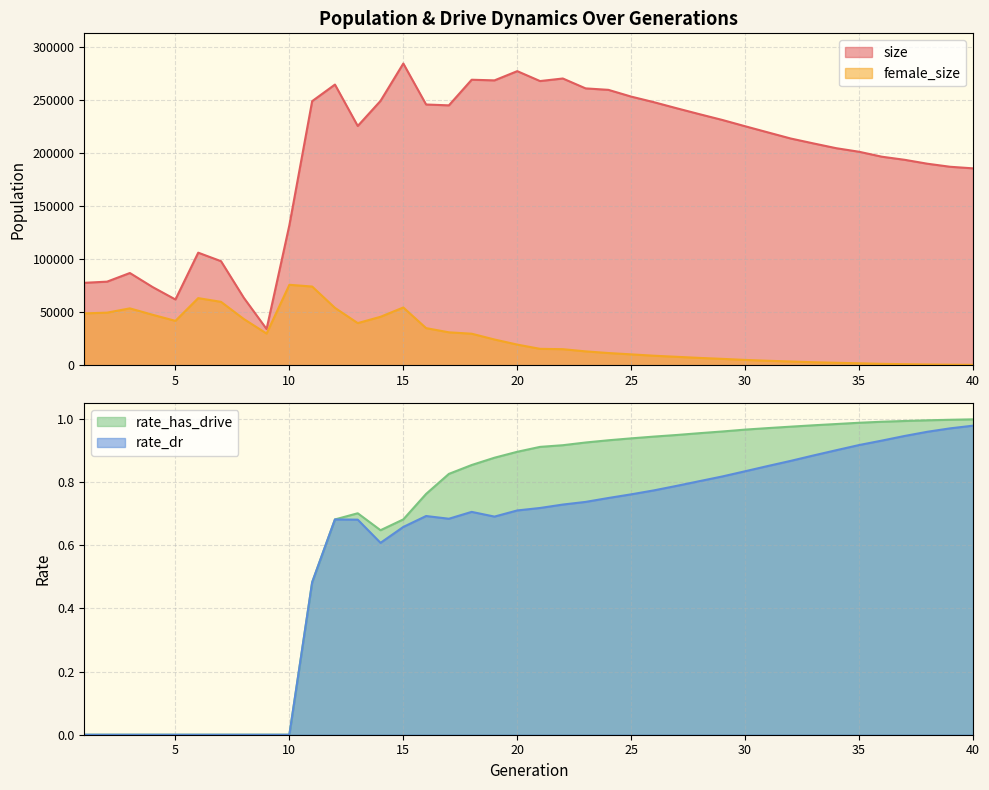

Is the value of size at 5 greater than the value of female_size at 19?

Yes